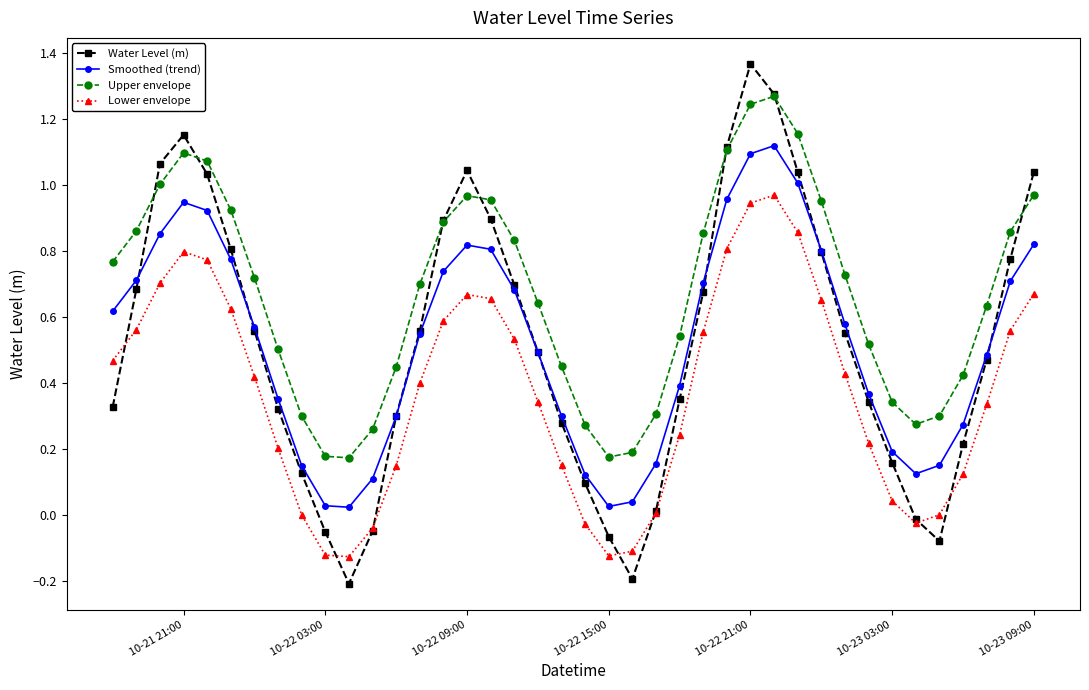

Which series has the largest total across all categories?

Upper envelope